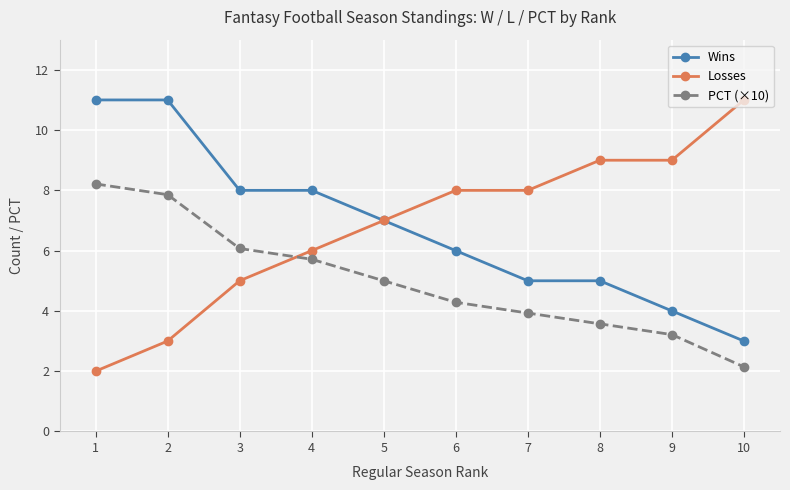

Where is PCT (×10) nearest to the value 5?

5